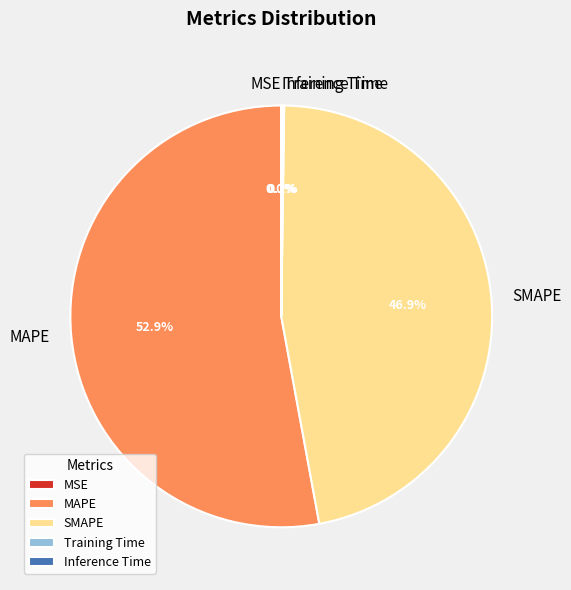

Which category has the biggest portion of the pie?

MAPE